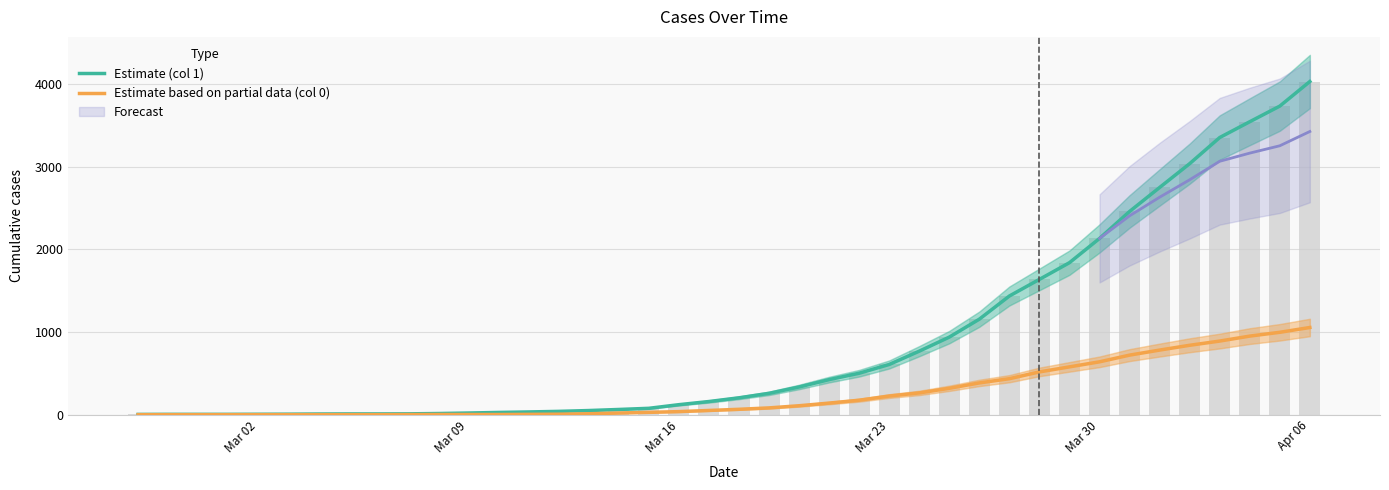

At Mar 23, list the series in order from largest to smallest.

Estimate (col 1), Estimate based on partial data (col 0)